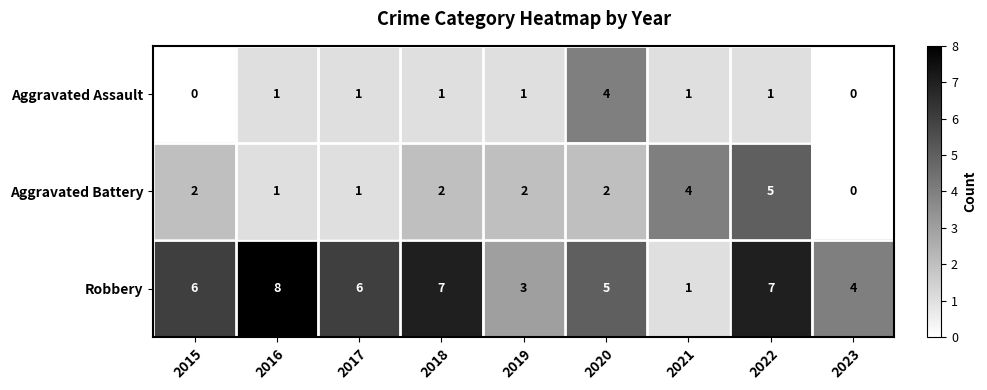

Which series has the largest range (max minus min)?

Robbery